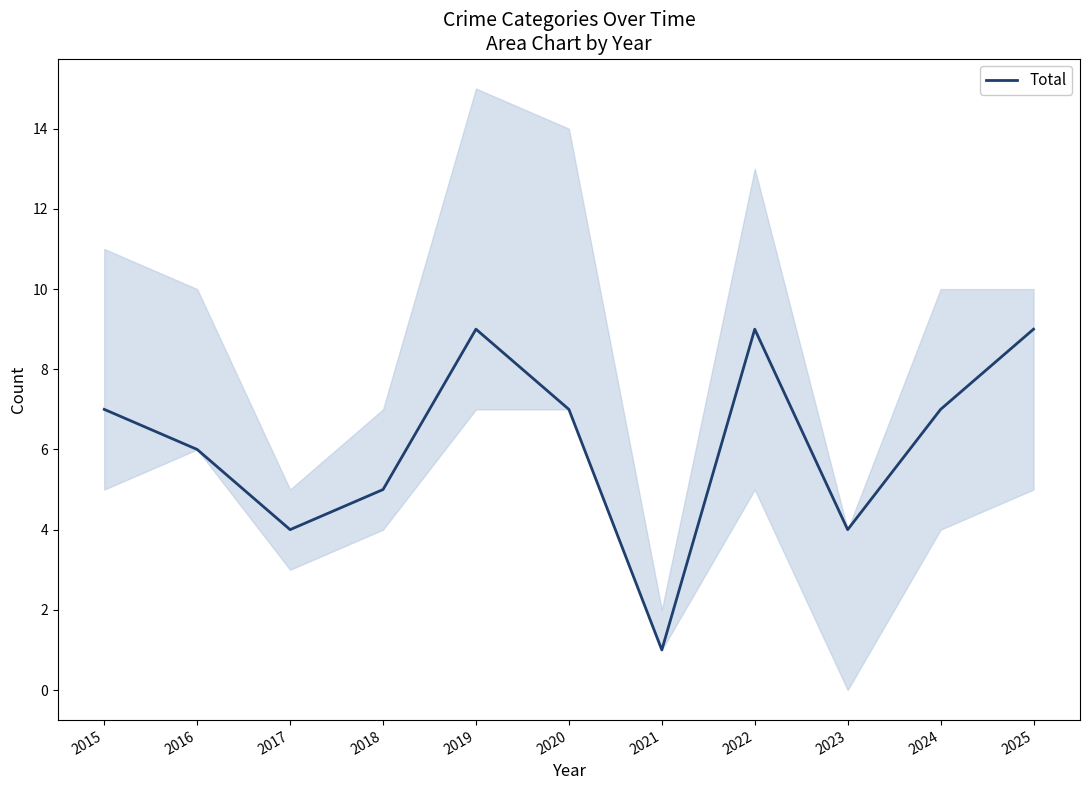

At which category does the chart reach its peak across all series?

2019